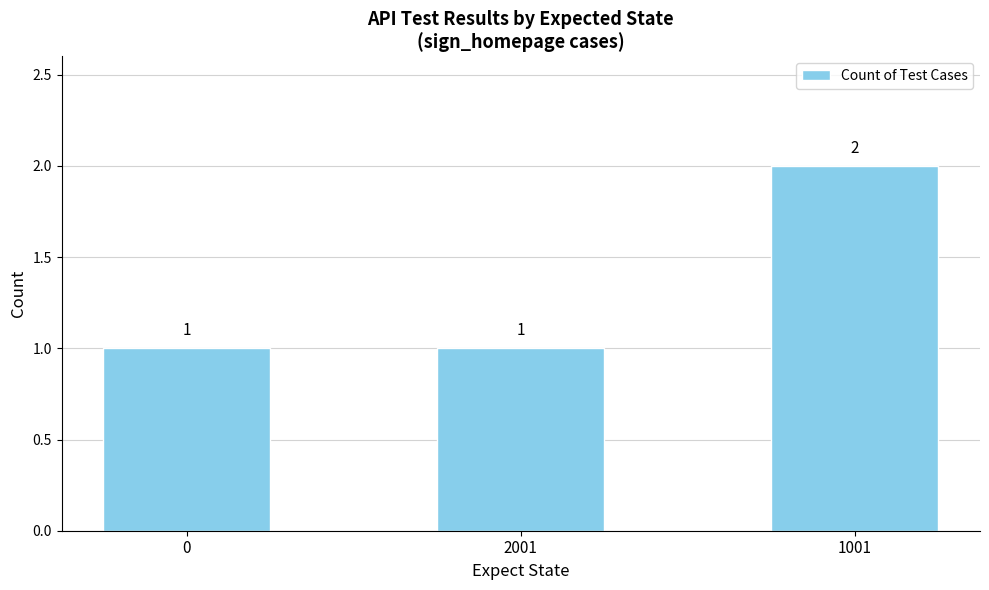

Which label corresponds to the largest value in the chart?

1001